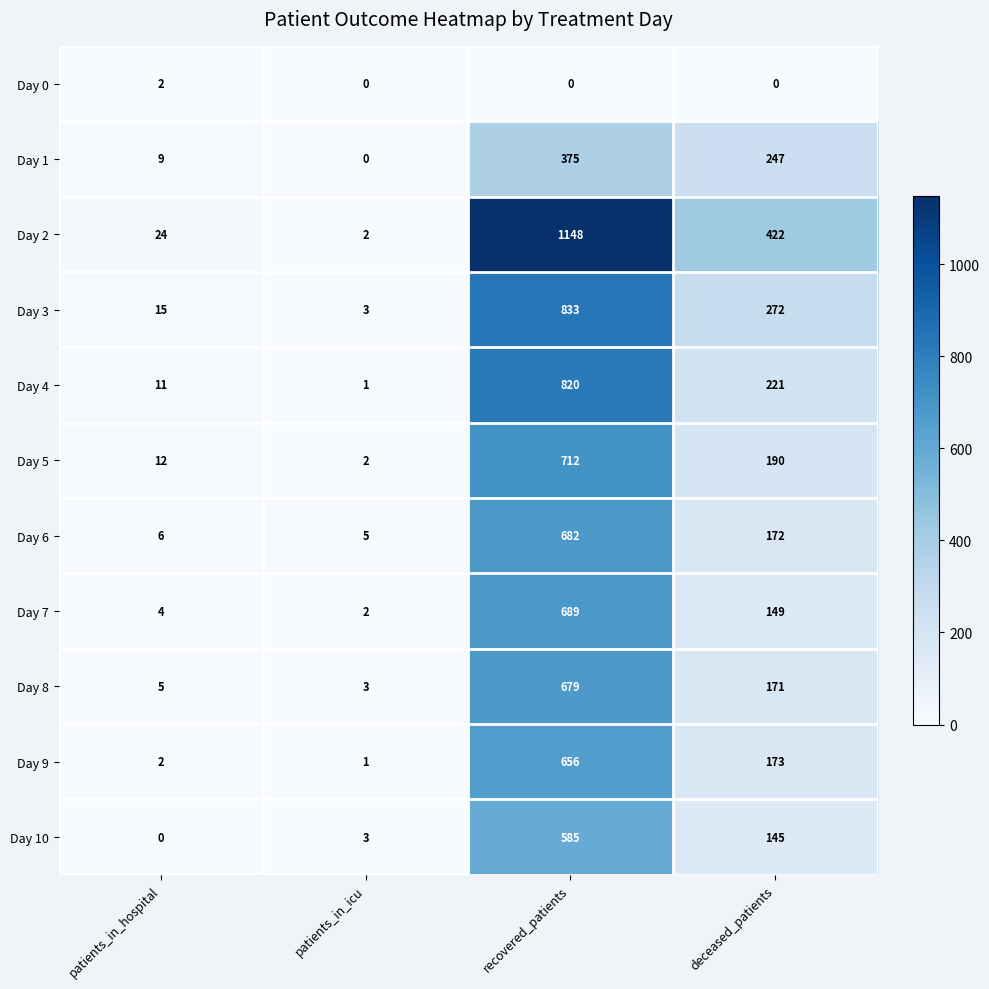

The Day 3 series shows 15 at patients_in_hospital. True or false?

True